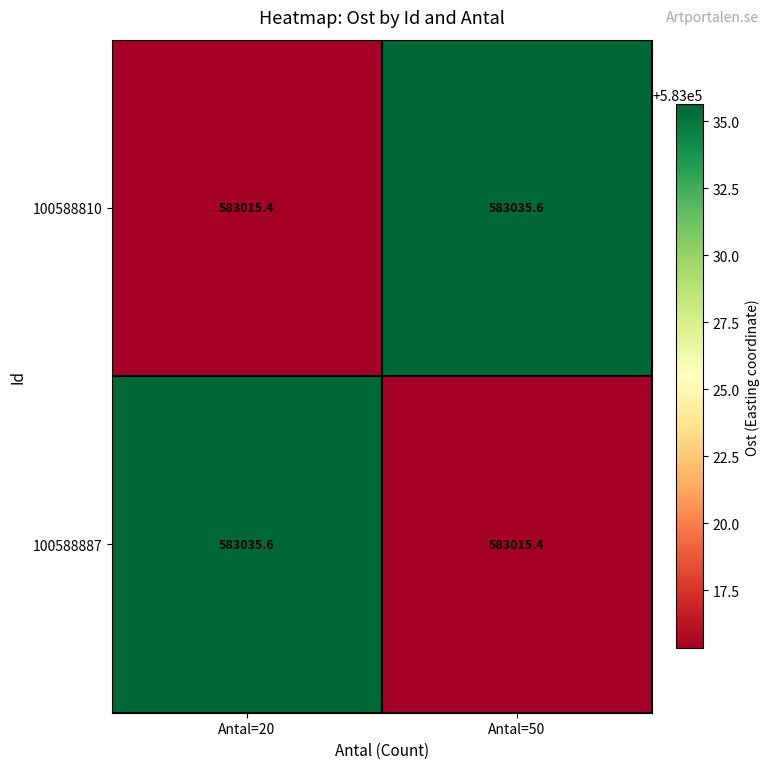

At Antal=20, list the series in order from largest to smallest.

100588887, 100588810